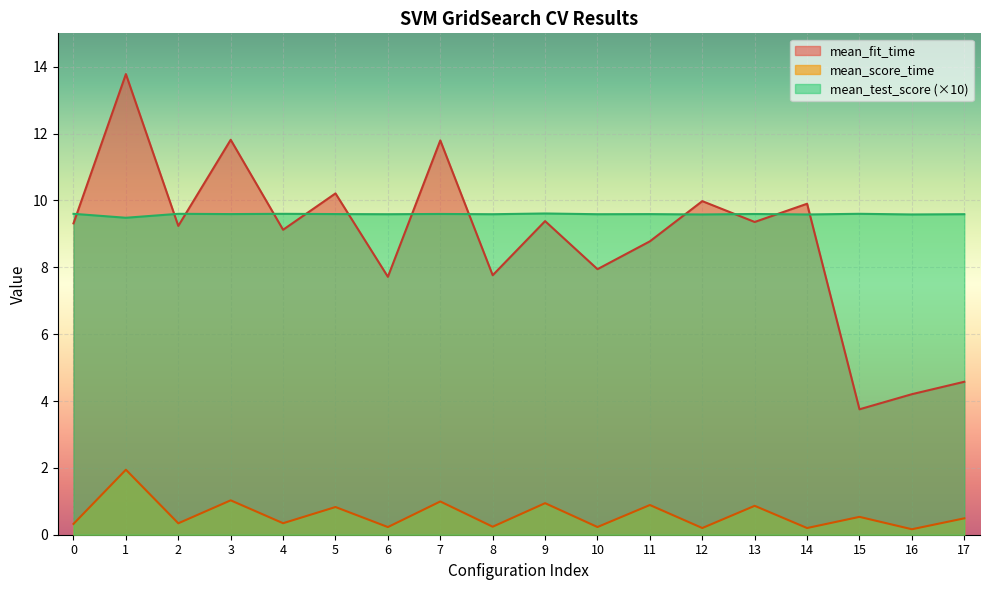

At which label does mean_fit_time reach its peak?

1